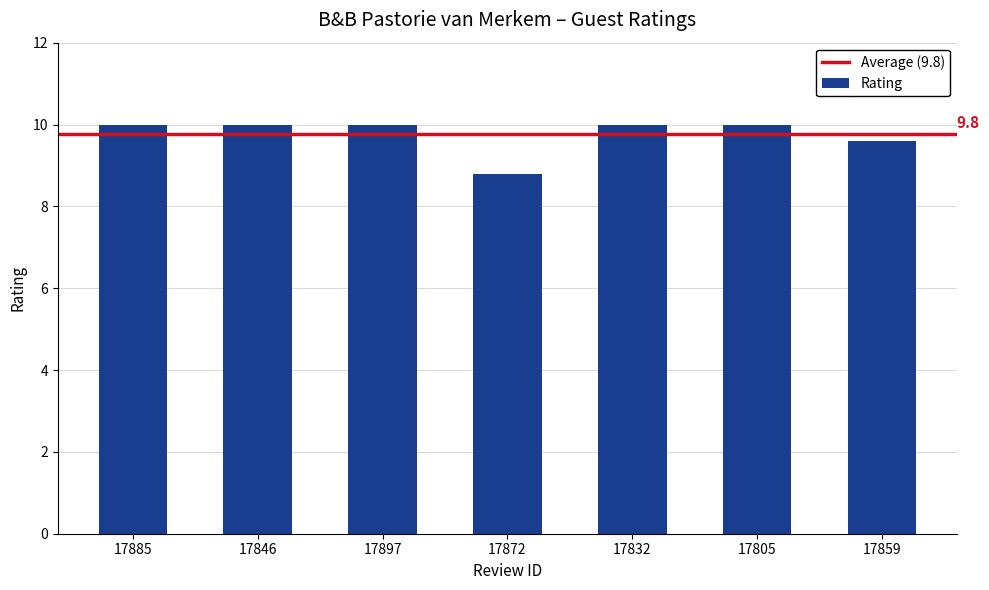

How many values are between 9 and 10?

6